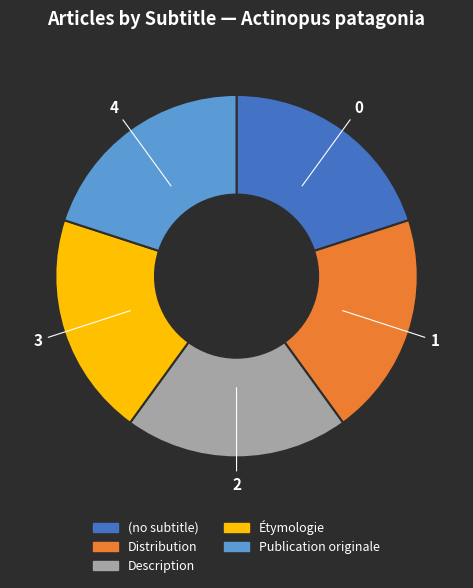

Is the sum of Étymologie and Publication originale greater than half?

No